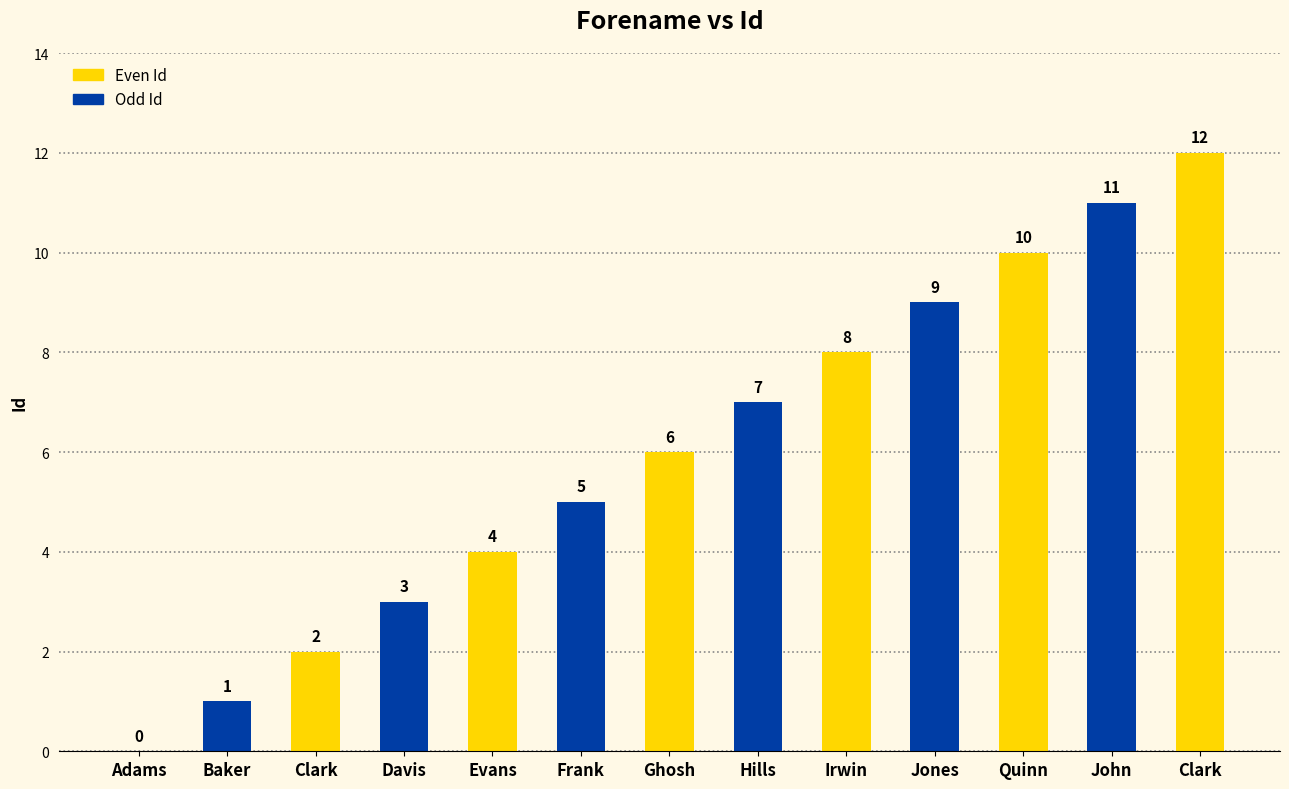

Reading left to right, what are all the values shown in this chart?

Even Id: Adams=0	Baker=0	Clark=2	Davis=0	Evans=4	Frank=0	Ghosh=6	Hills=0	Irwin=8	Jones=0	Quinn=10	John=0	Clark=12
Odd Id: Adams=0	Baker=1	Clark=0	Davis=3	Evans=0	Frank=5	Ghosh=0	Hills=7	Irwin=0	Jones=9	Quinn=0	John=11	Clark=0